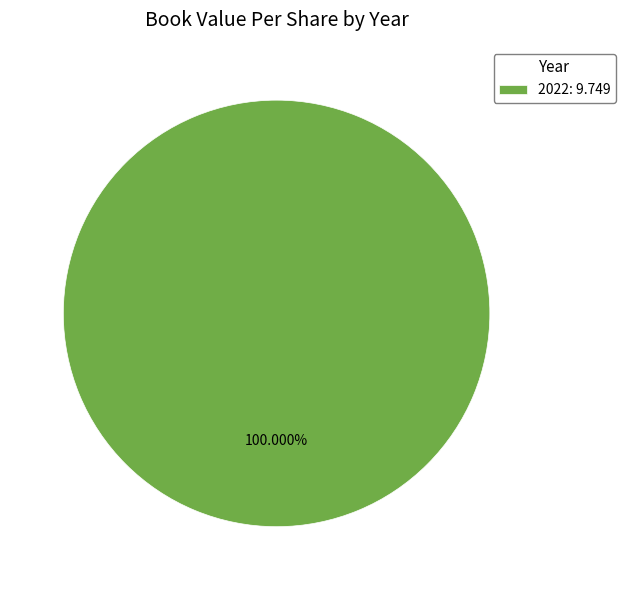

Which slice represents more than half of the pie?

2022: 9.749